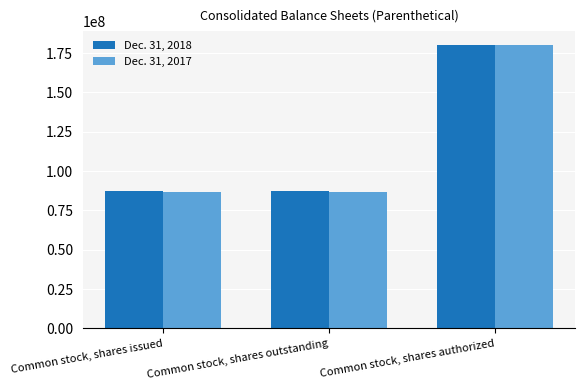

At how many categories does at least one series exceed 123285061?

1